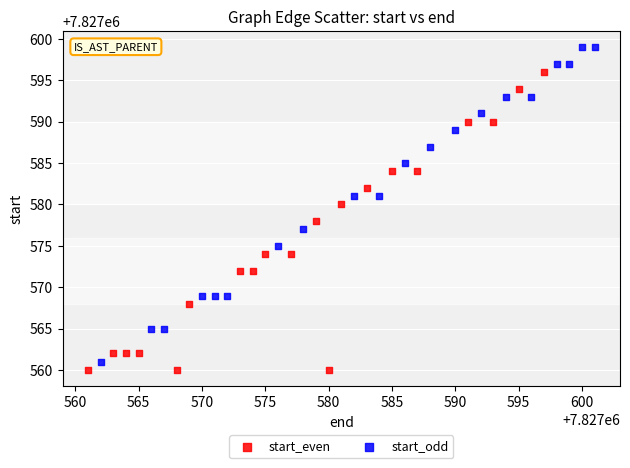

Which series has the widest spread of Y values?

start_odd